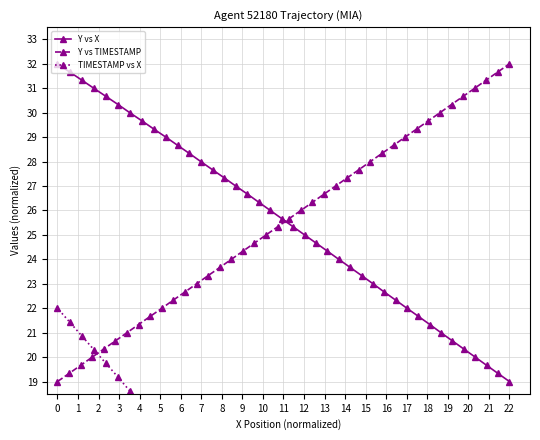

The TIMESTAMP vs X series shows 1.9 at 17. True or false?

False